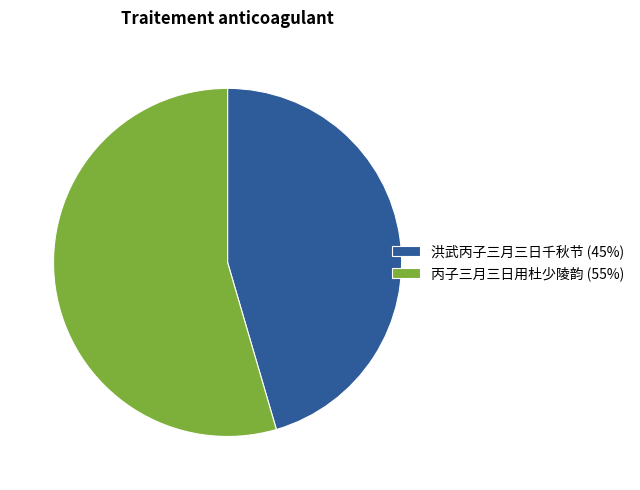

Between 洪武丙子三月三日千秋节 (45%) and 丙子三月三日用杜少陵韵 (55%), which is larger?

丙子三月三日用杜少陵韵 (55%)